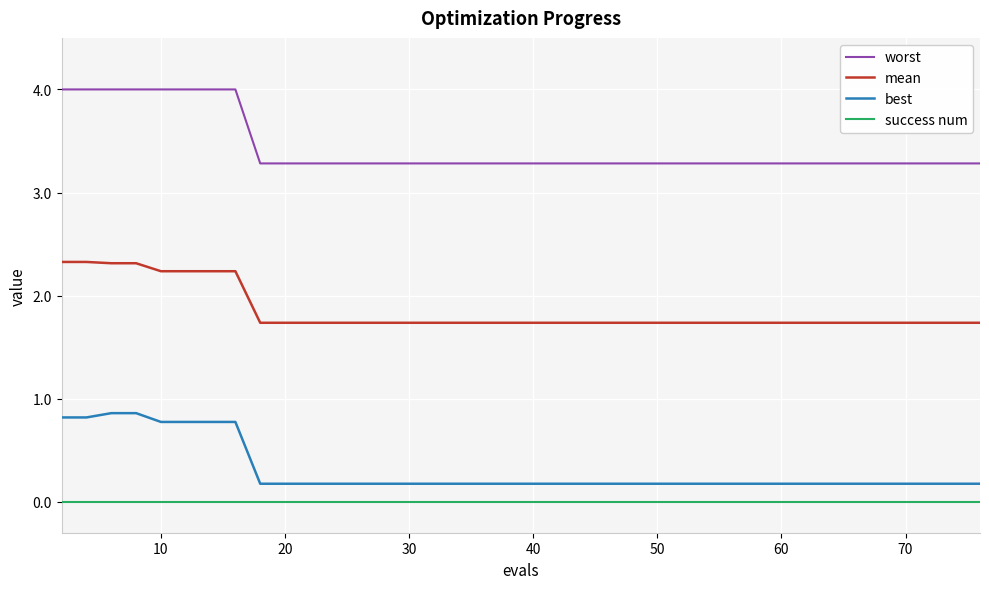

True or false: best and worst cross at least once.

False